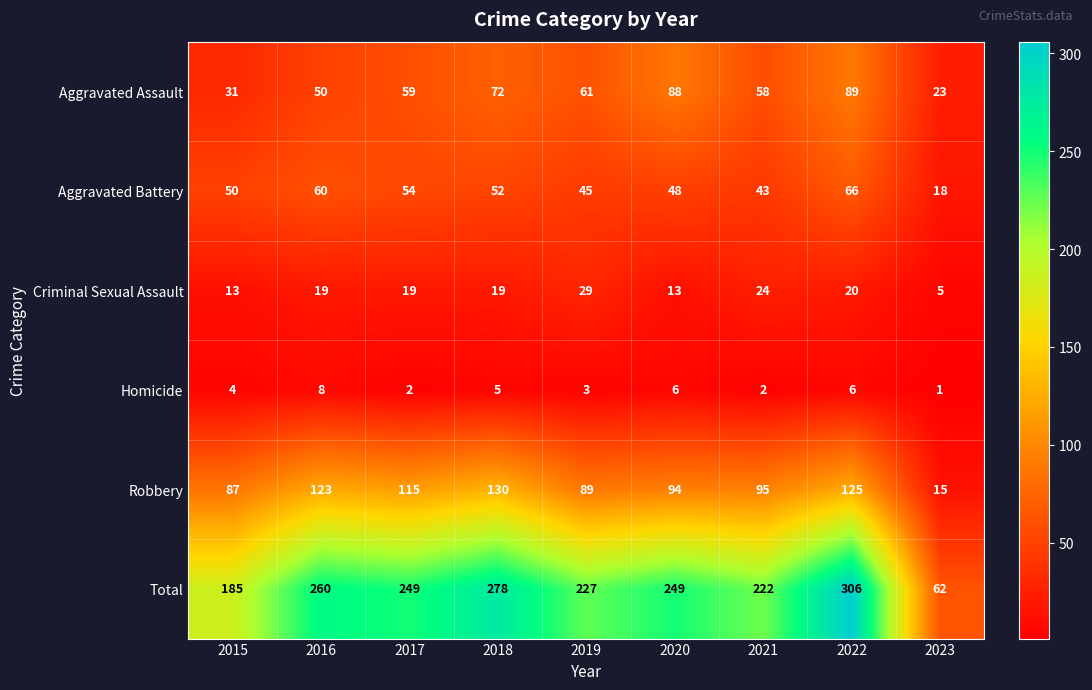

Which series changed the most between 2018 and 2023?

Total